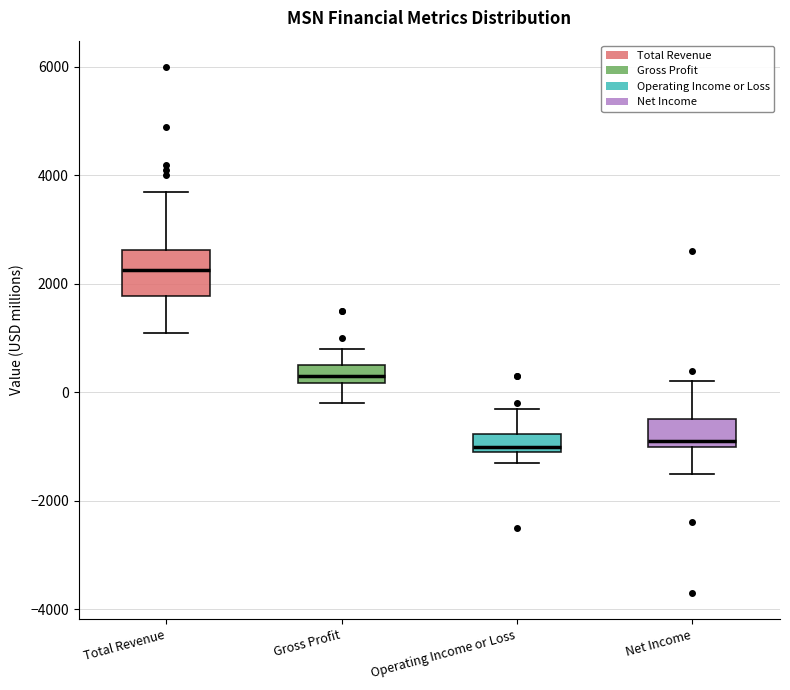

Reading left to right, read every box against the y-axis: the position of its median line, the range the box covers, and the ends of its whiskers. The values are not printed on the chart, so give them approximately, as read against the axis.

Total Revenue: median 2200, box 1800 to 2600, whiskers 1200 to 3800
Gross Profit: median 400, box 200 to 600, whiskers -200 to 800
Operating Income or Loss: median -1000 (just above the box's lower edge), box -1000 to -800, whiskers -1200 to -200
Net Income: median -800, box -1000 to -400, whiskers -1400 to 200